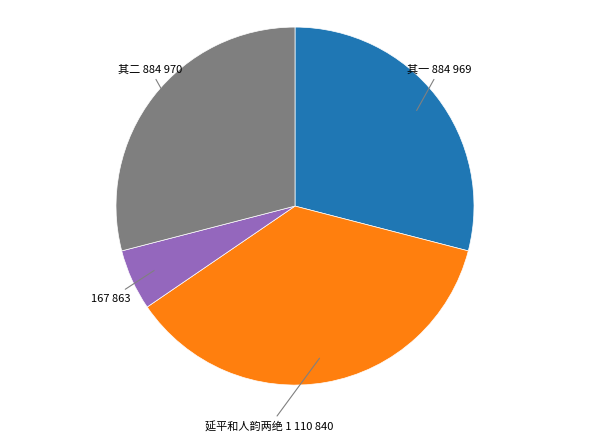

Is there any slice that represents more than half of the pie?

No